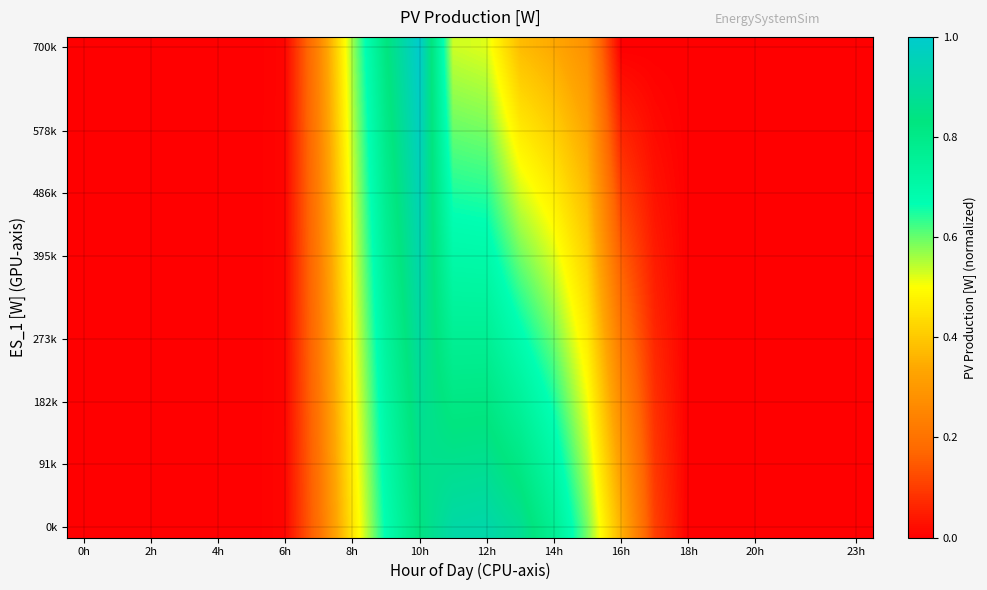

Count the number of data series in this chart.

24